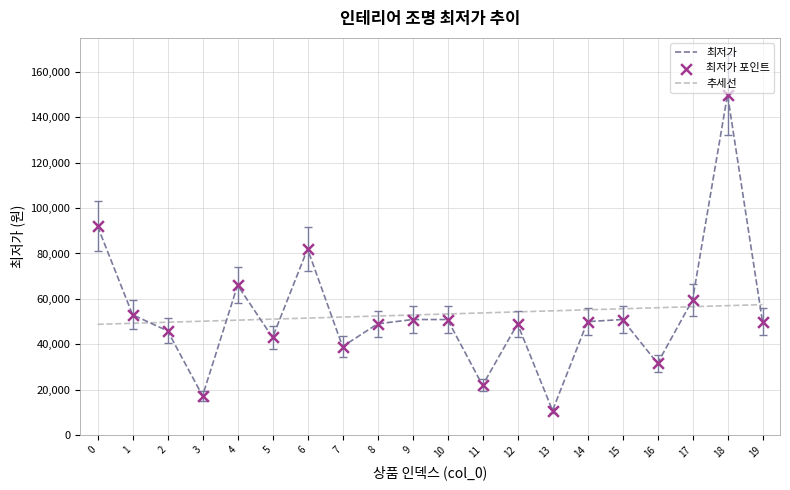

What is the ratio of the value at 4 to the value at 10?

1.3